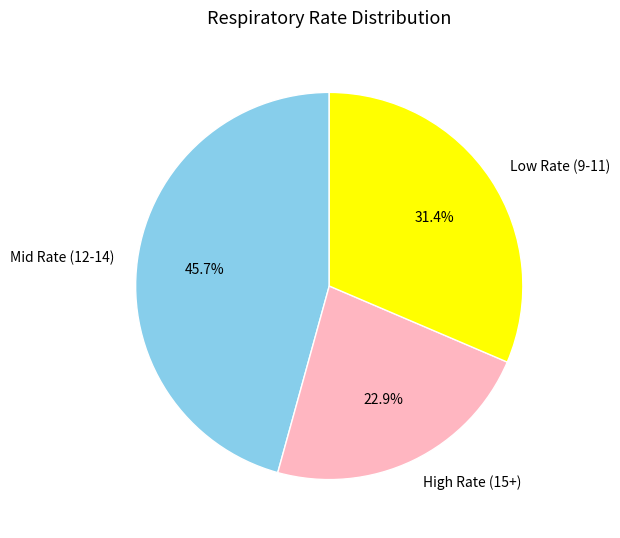

Which has a higher value, Mid Rate (12-14) or Low Rate (9-11)?

Mid Rate (12-14)